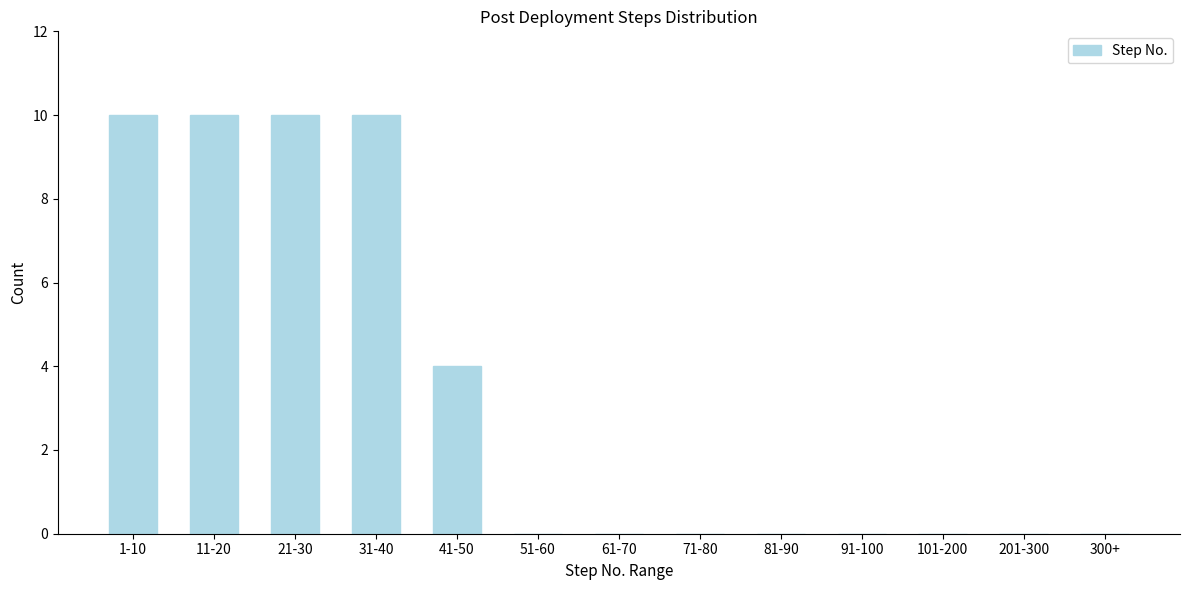

Reading left to right, what are all the values shown in this chart?

1-10=10	11-20=10	21-30=10	31-40=10	41-50=4	51-60=0	61-70=0	71-80=0	81-90=0	91-100=0	101-200=0	201-300=0	300+=0